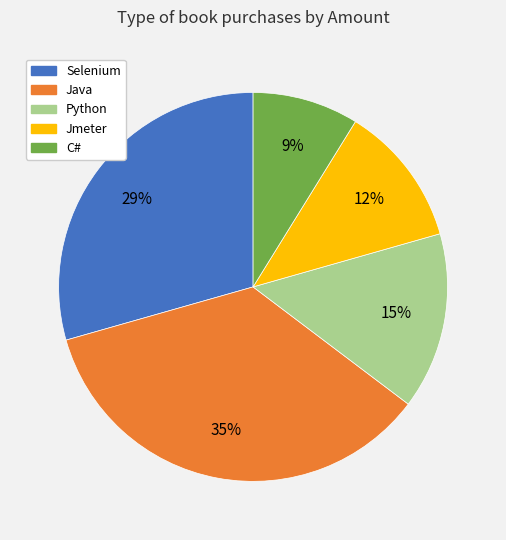

Does Selenium represent more than half of the total?

No